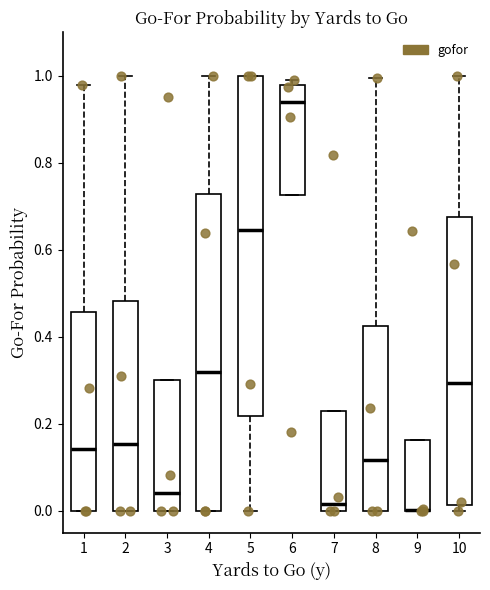

Where does the median line of the box at x = 4 sit on the y-axis? The values are not printed on the chart, so give them approximately, as read against the axis.

0.32